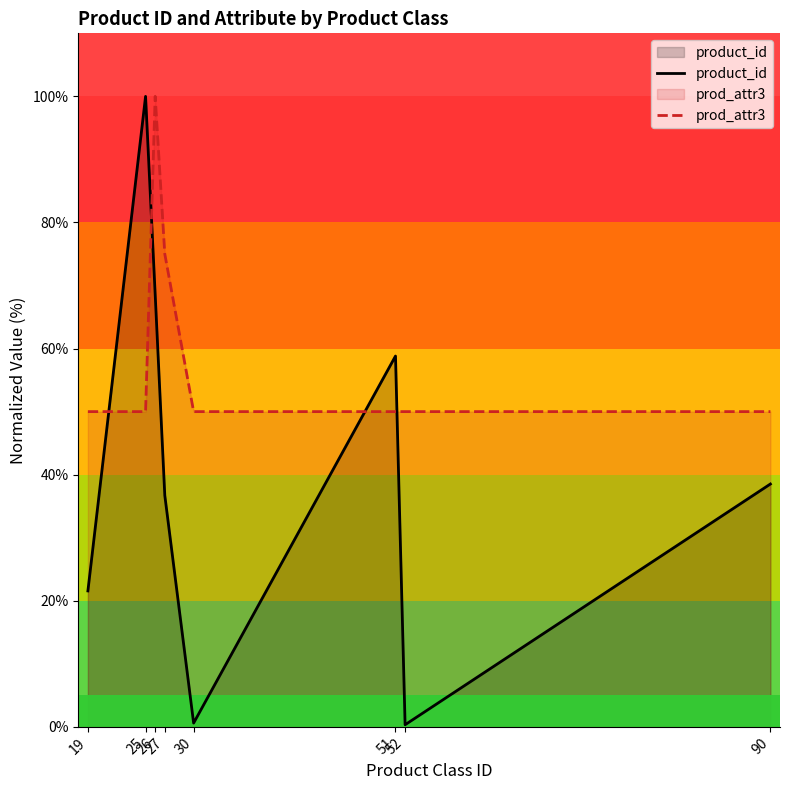

Does the chart display data point markers on the line(s)?

No